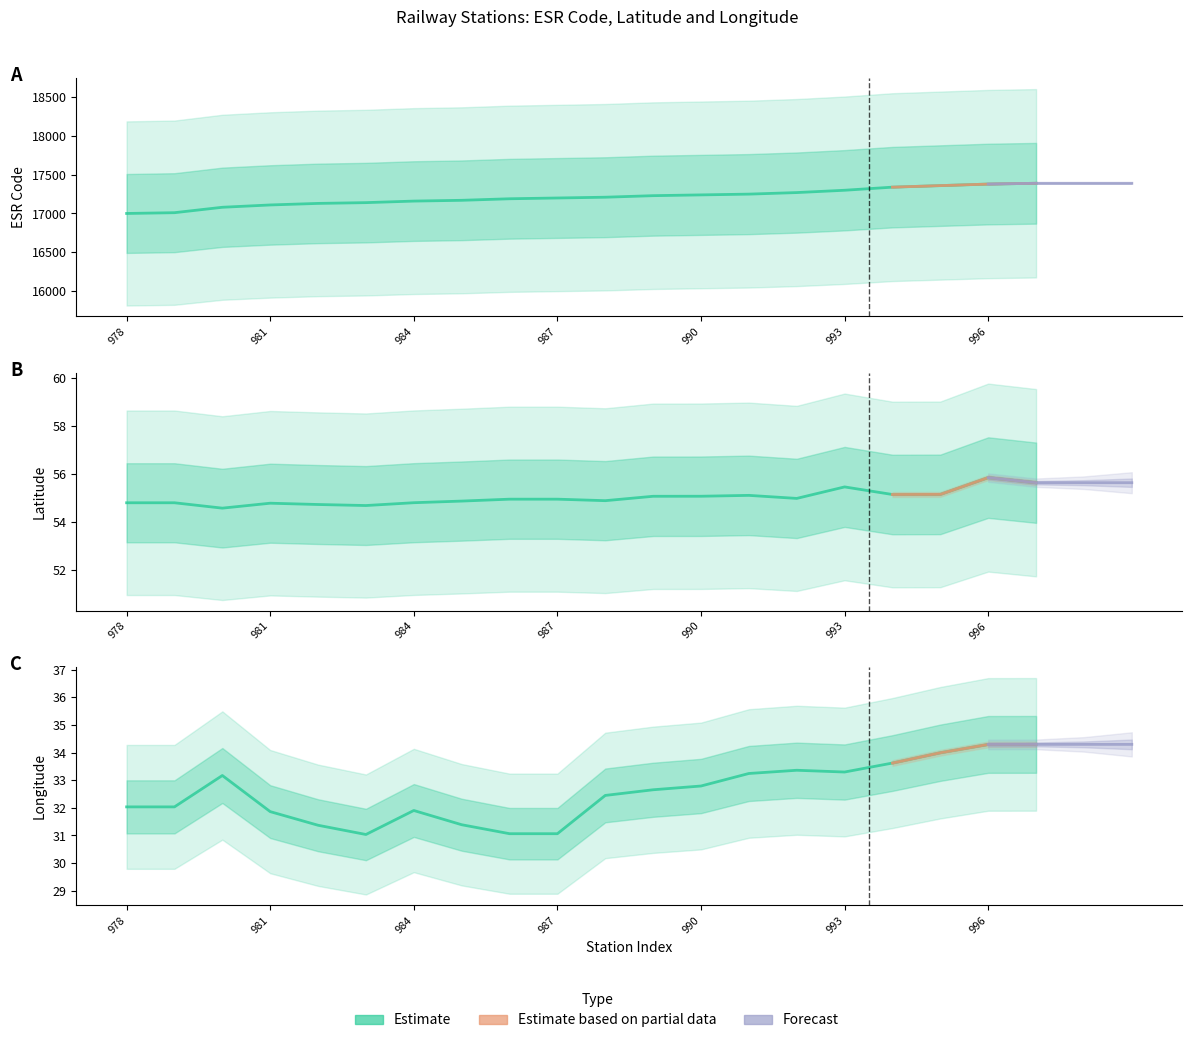

What is the value of the lat point at the 3rd from the left?

54.6